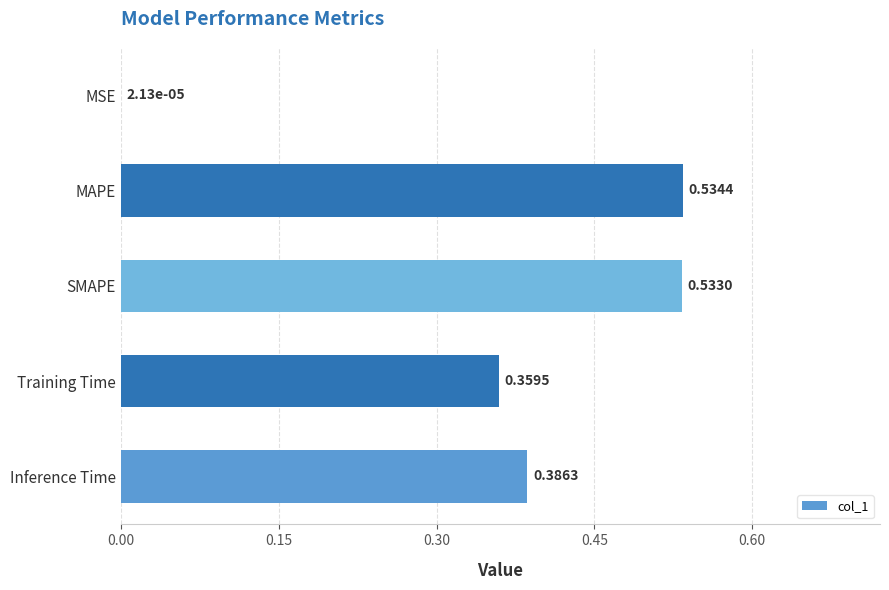

Between Training Time and MAPE, which is larger?

MAPE